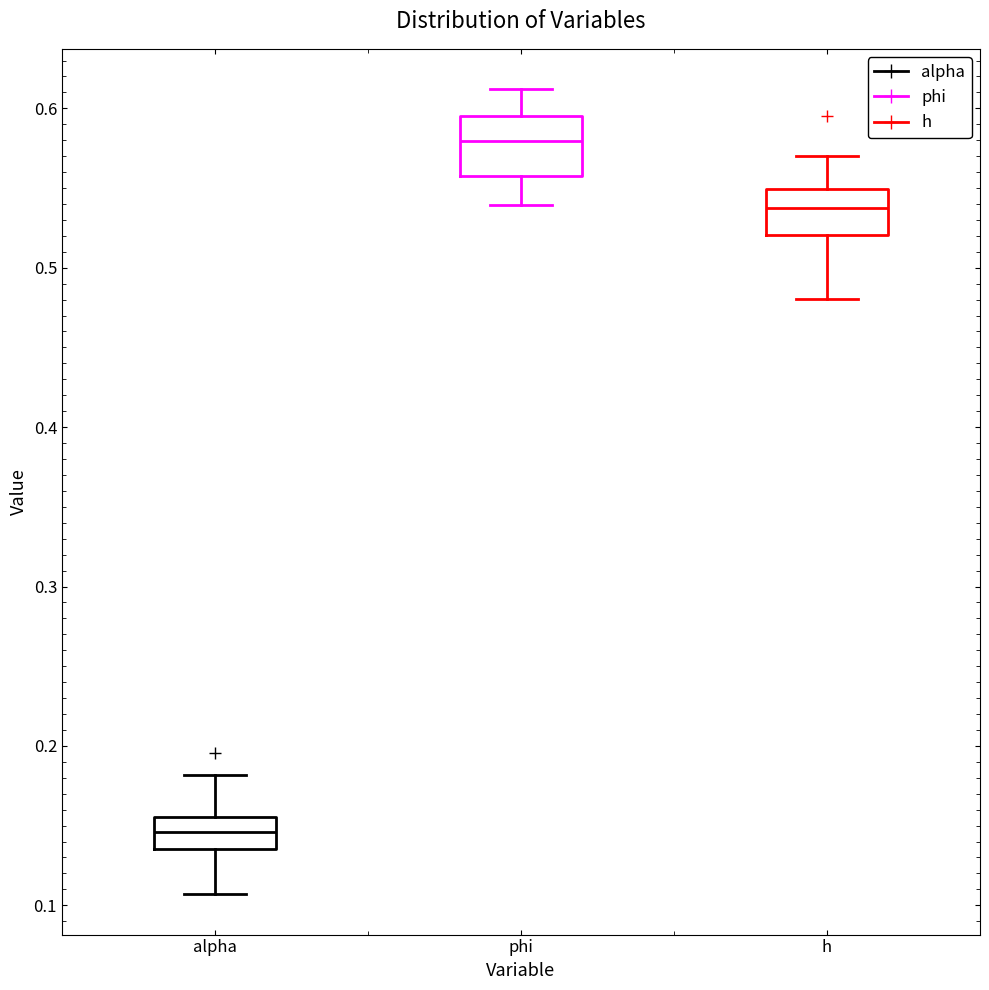

Reading left to right, transcribe this box plot: for each box, give where its median line is, the range the box spans, and where its two whiskers end, as read against the y-axis. The values are not printed on the chart, so give them approximately, as read against the axis.

alpha: median 0.15, box 0.14 to 0.16, whiskers 0.11 to 0.18
phi: median 0.58, box 0.56 to 0.60, whiskers 0.54 to 0.61
h: median 0.54, box 0.52 to 0.55, whiskers 0.48 to 0.57